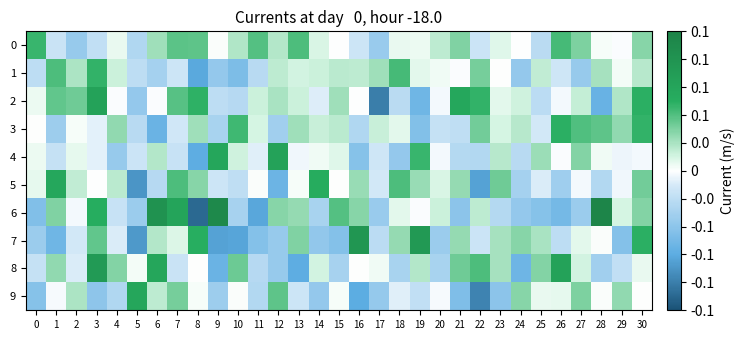

How many series are shown in this chart?

10